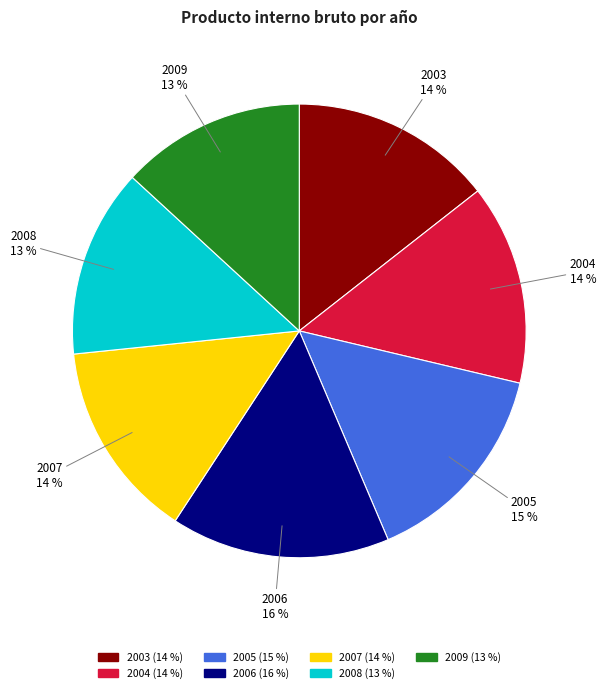

Count the number of slices in the pie.

7